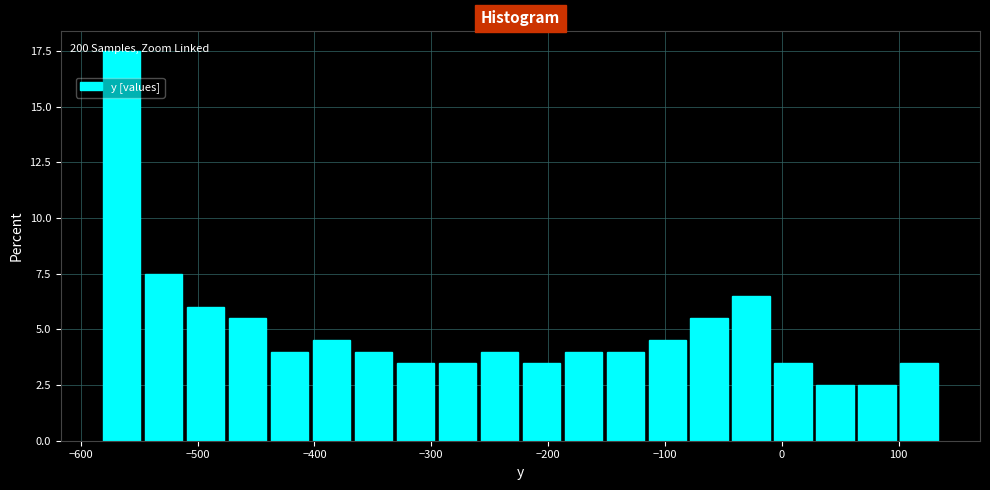

Read against the x-axis, roughly where is the centre of the tallest bar?

-570